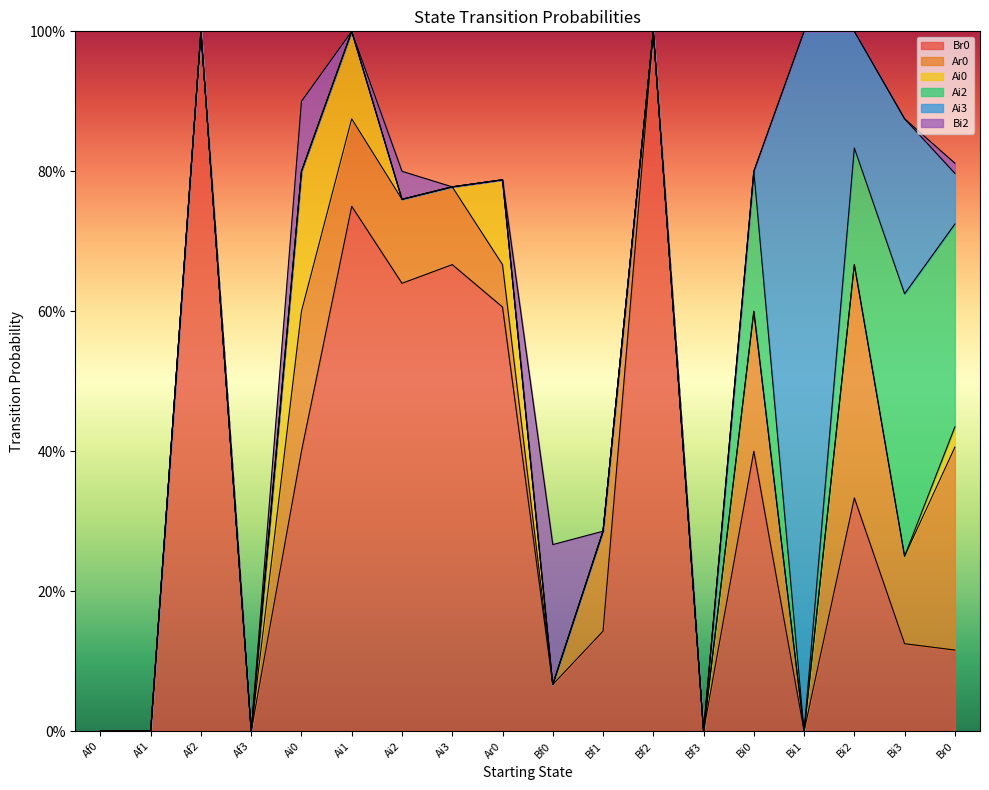

How many interior local valleys does the Br0 series have?

5